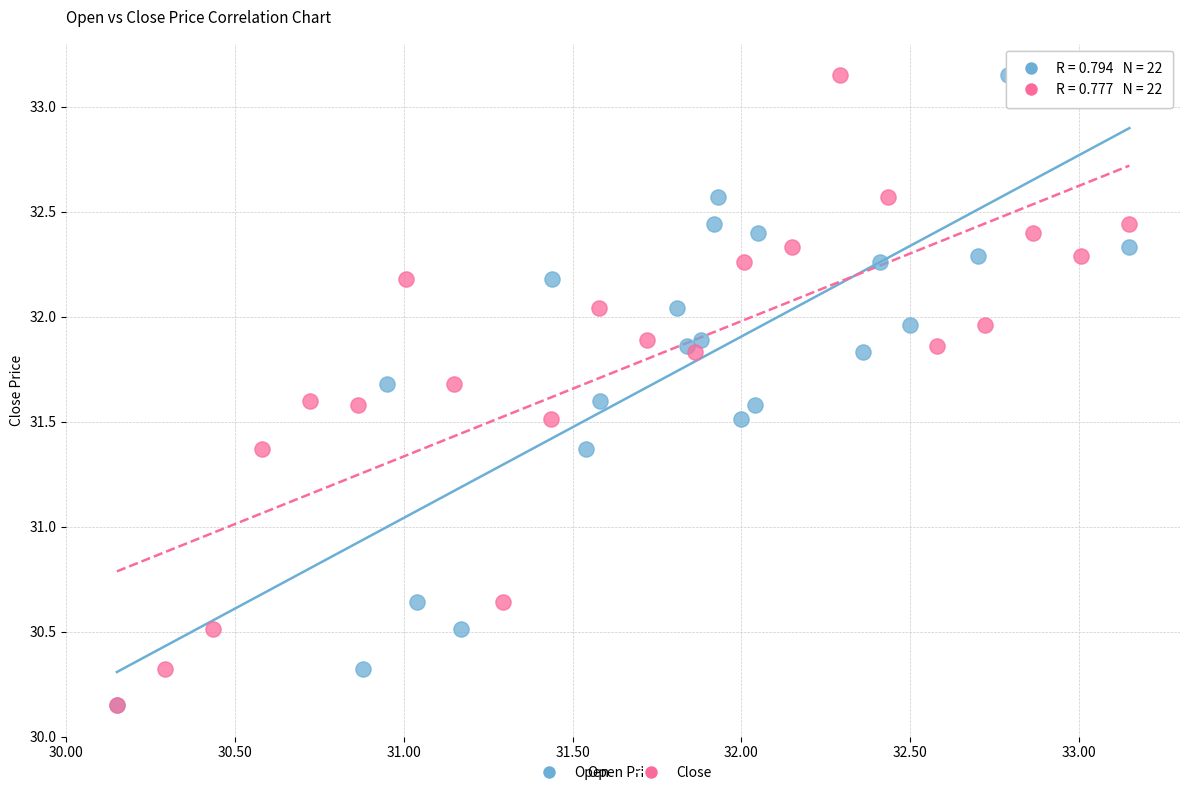

What are all the series names shown in the legend?

Open, Close